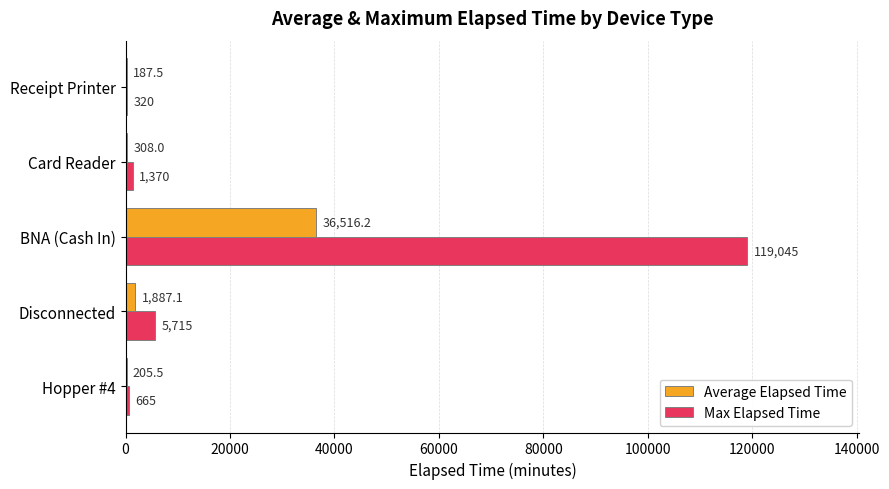

Which series has the largest total across all categories?

Max Elapsed Time